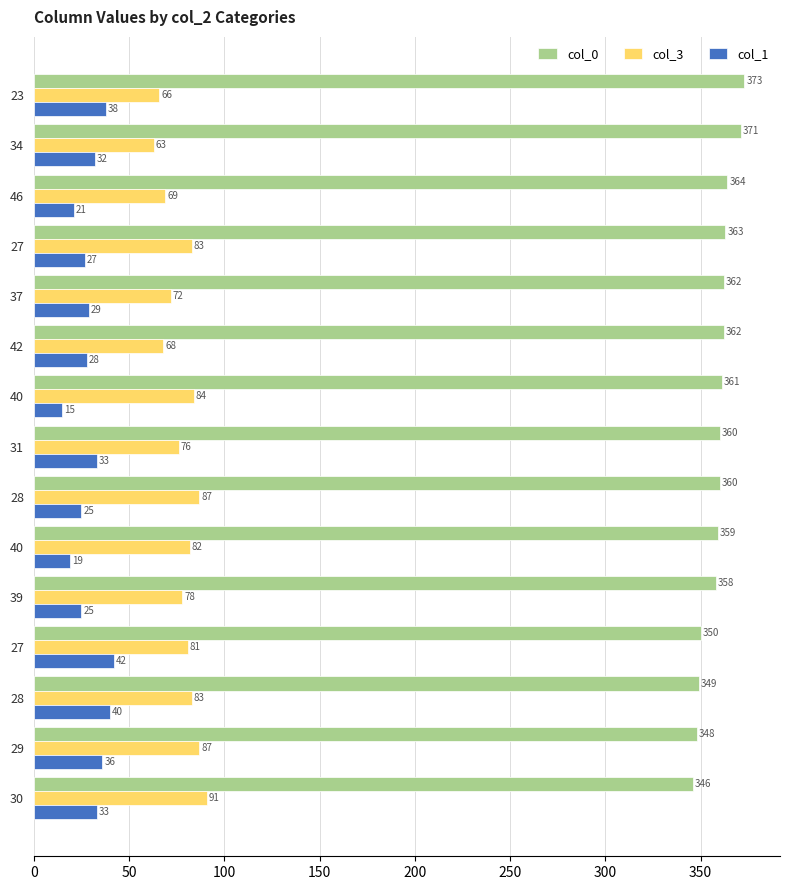

What are all the series names shown in the legend?

col_0, col_3, col_1